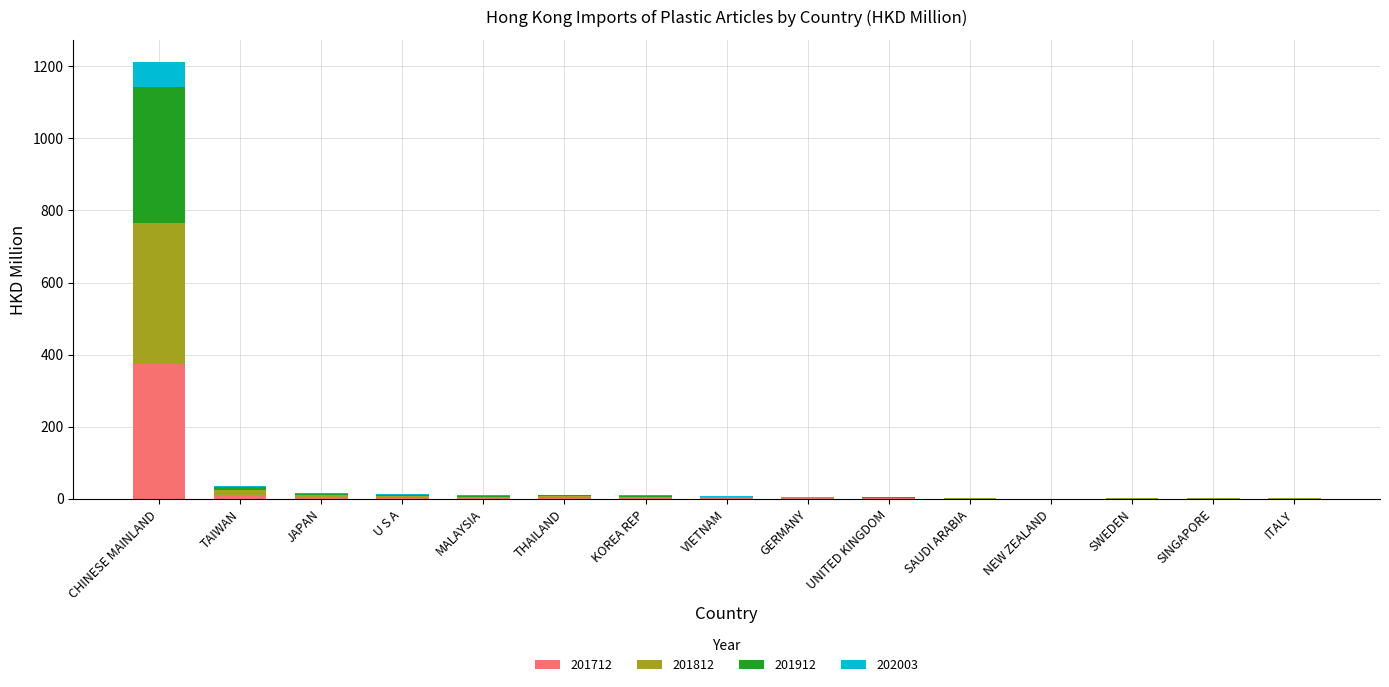

At which category is the sum across all series the highest?

CHINESE MAINLAND